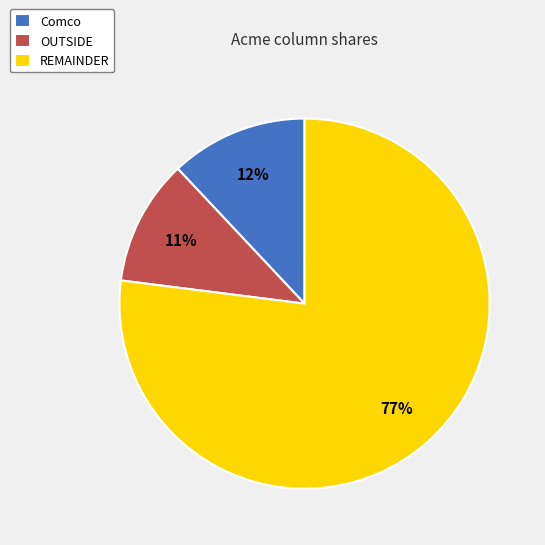

To the nearest percent, what is the difference between the OUTSIDE and Comco slice percentages?

1%